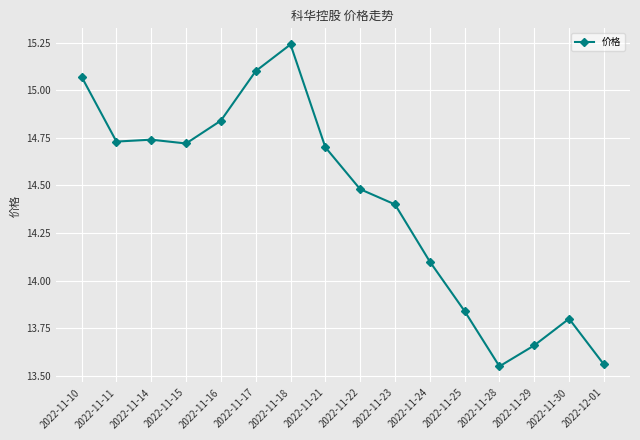

How many lines are shown in the chart?

1